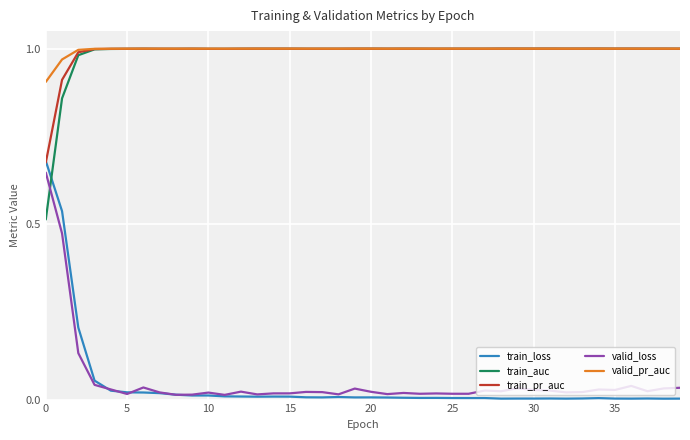

True or false: train_auc has more than 0 interior local peaks.

True